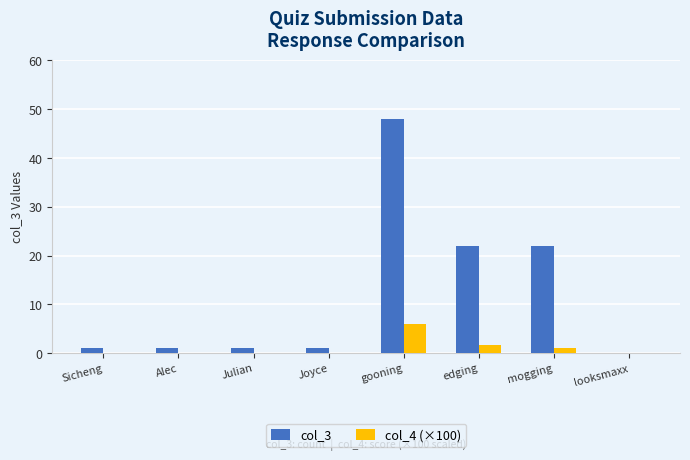

What is the total value across all series at mogging?

23.1